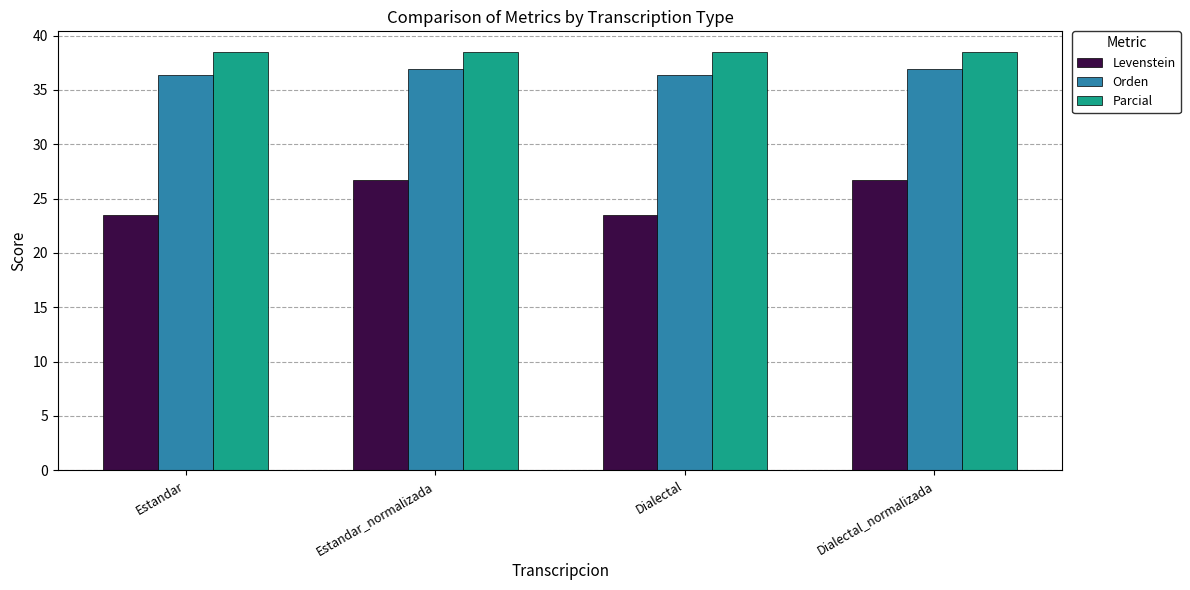

What is the label of the 2nd bar from the right?

Dialectal